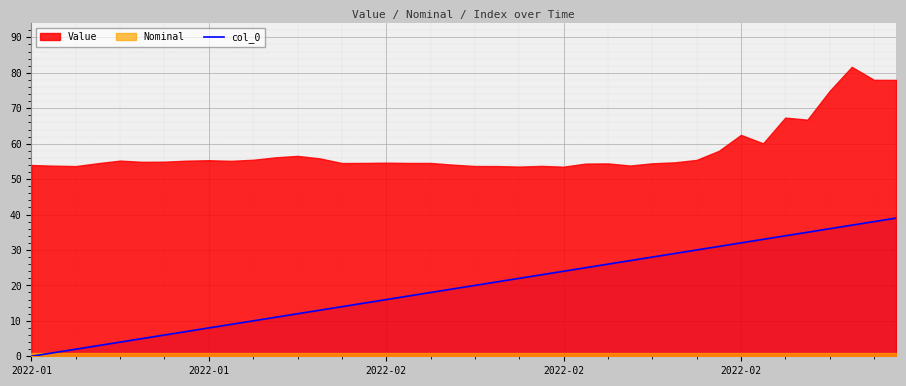

What is the change in value from 12 to 22?

+10